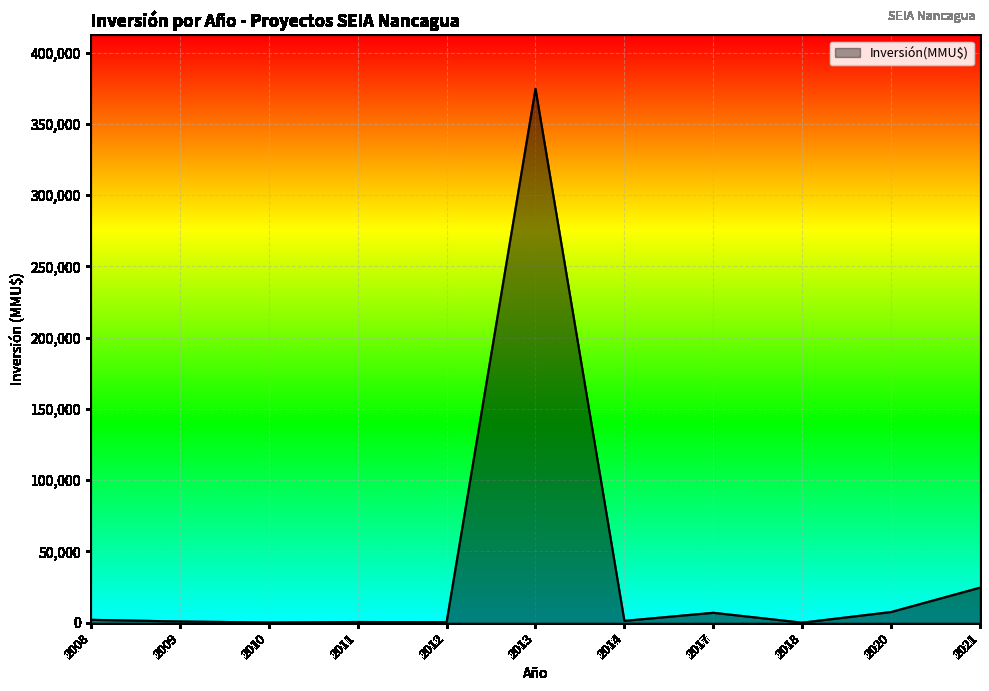

What is the maximum value shown in the chart?

374630